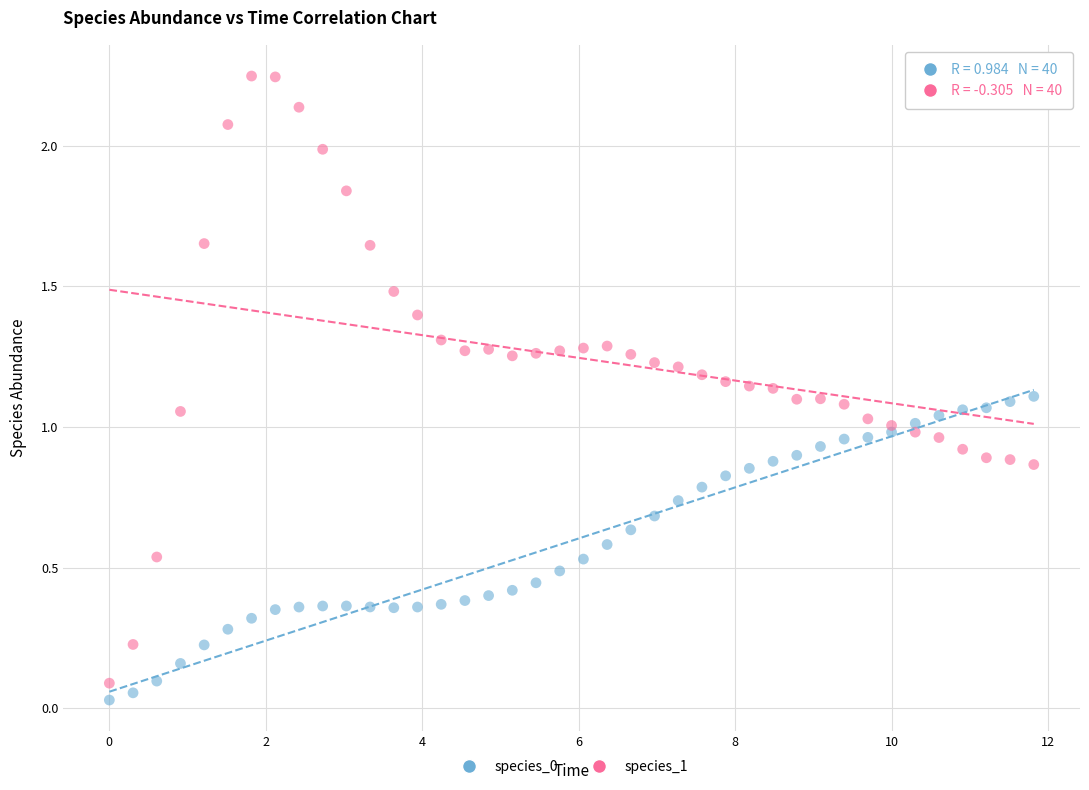

Which series has the largest Y range (max minus min)?

species_1